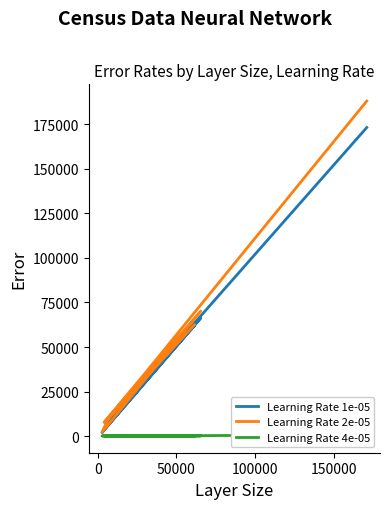

True or false: Learning Rate 1e-05 and Learning Rate 2e-05 cross at least once.

False